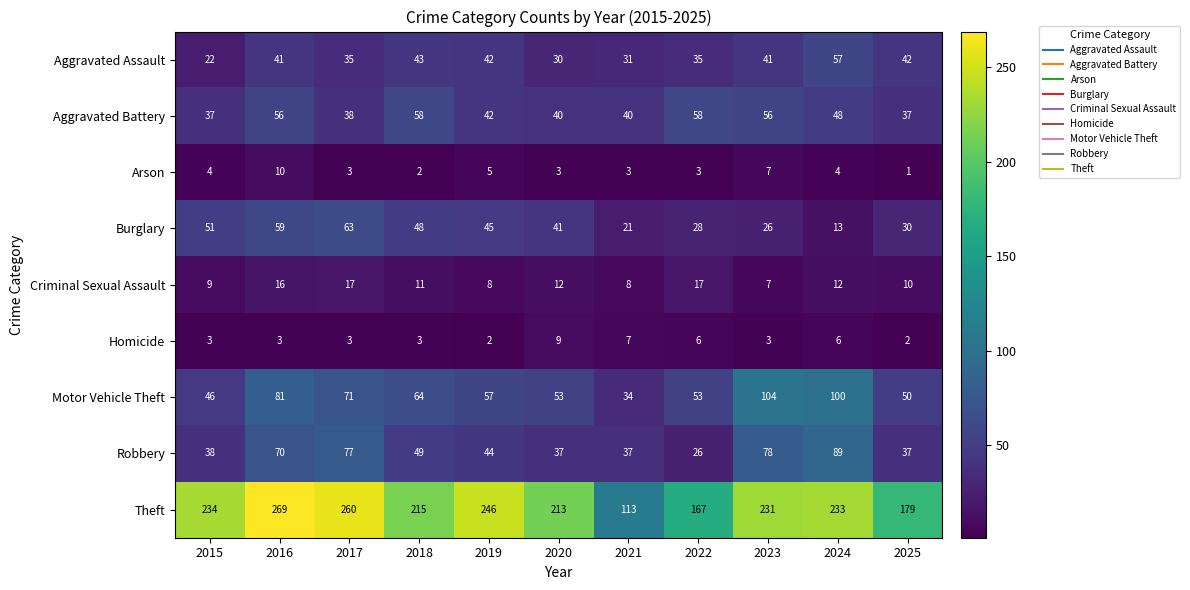

Which series changed the most between 2016 and 2022?

Theft